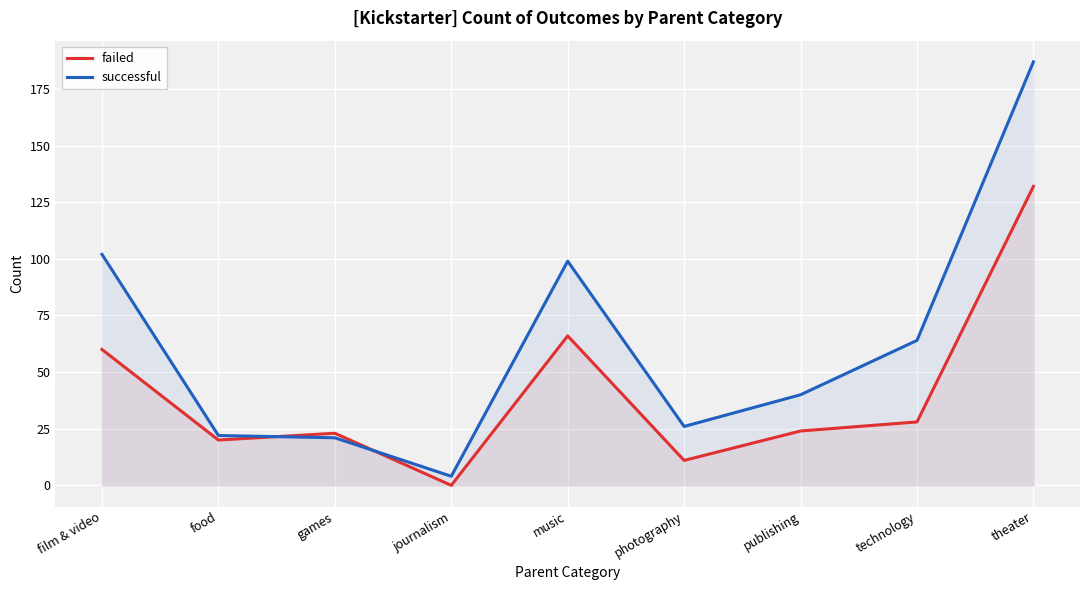

True or false: successful and failed cross at least once.

True